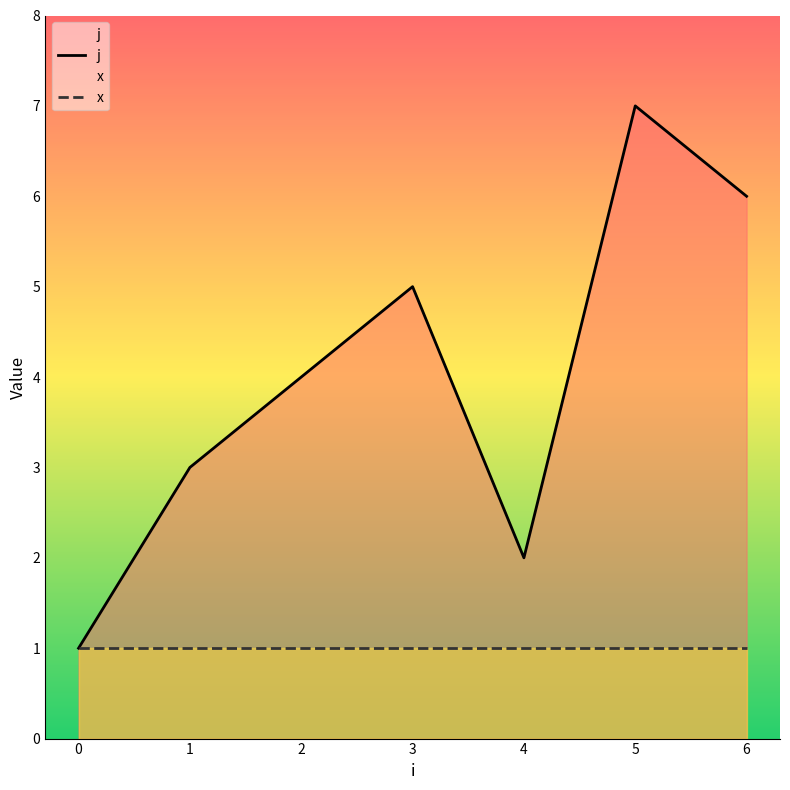

List the labels in order of j value, smallest first.

0, 4, 1, 2, 3, 6, 5